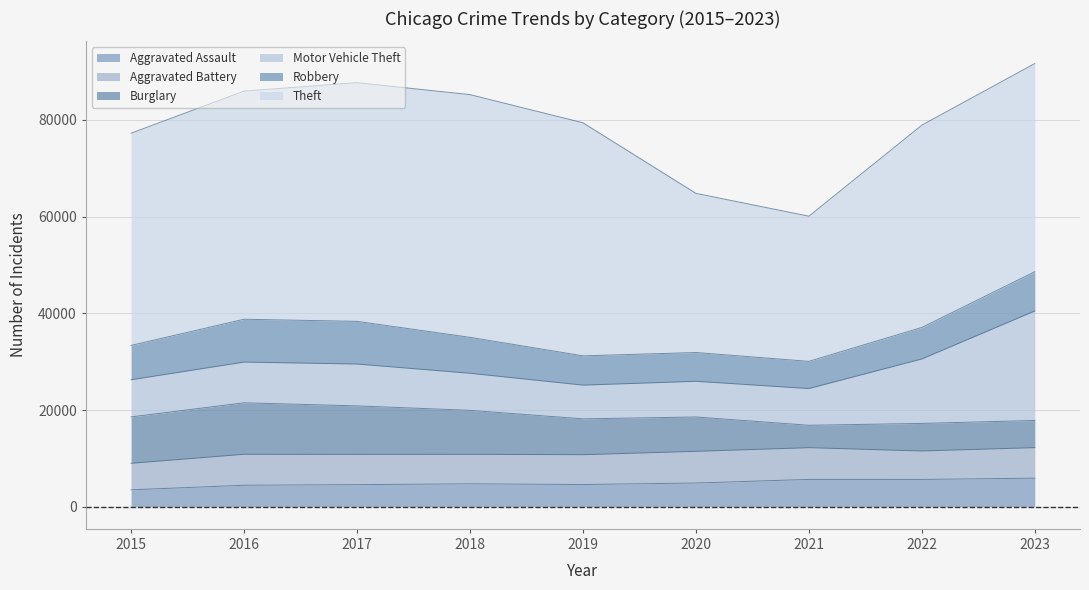

What is the value of the Theft point at the 4th from the left?

50199